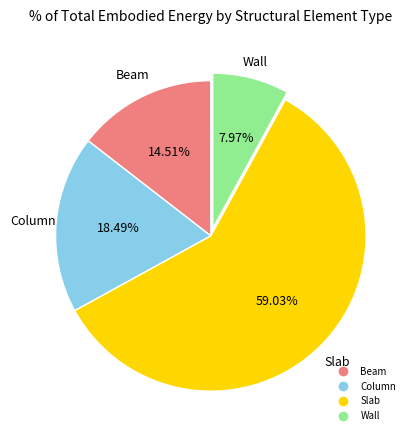

How many slices are in this pie chart?

4